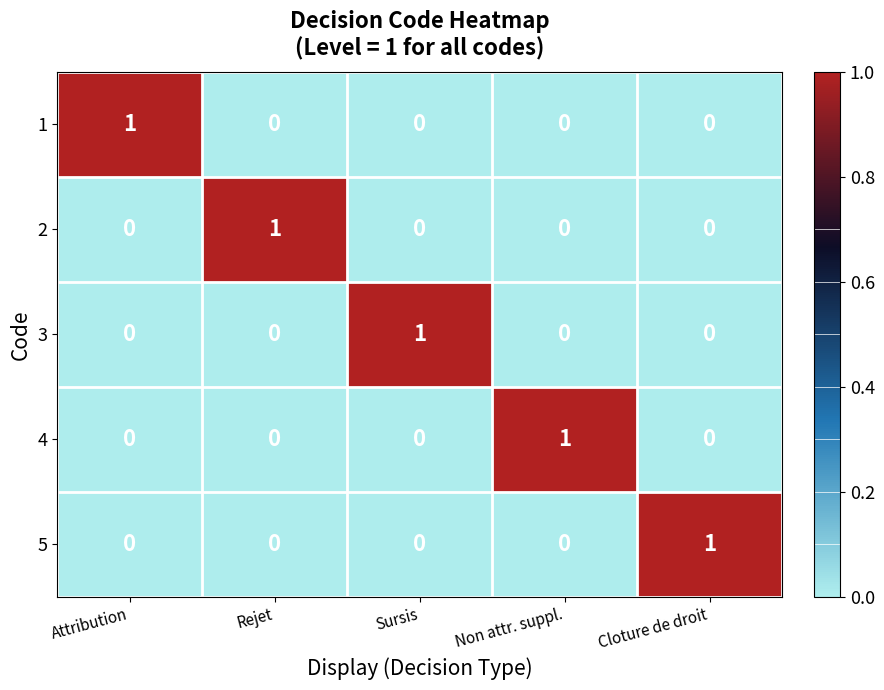

True or false: 1 has a value of 0 at Rejet.

True